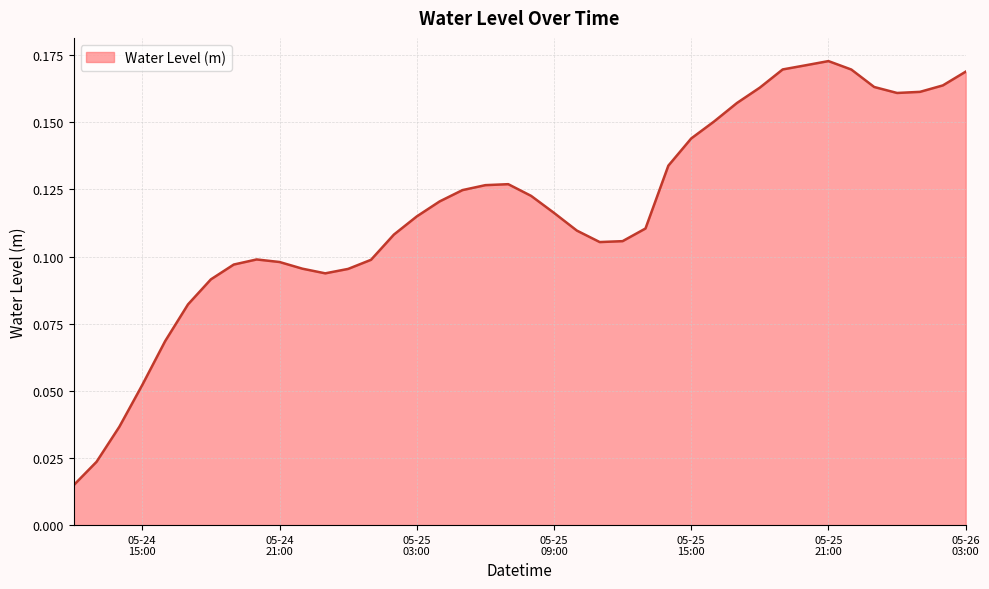

Count the number of data series in this chart.

1